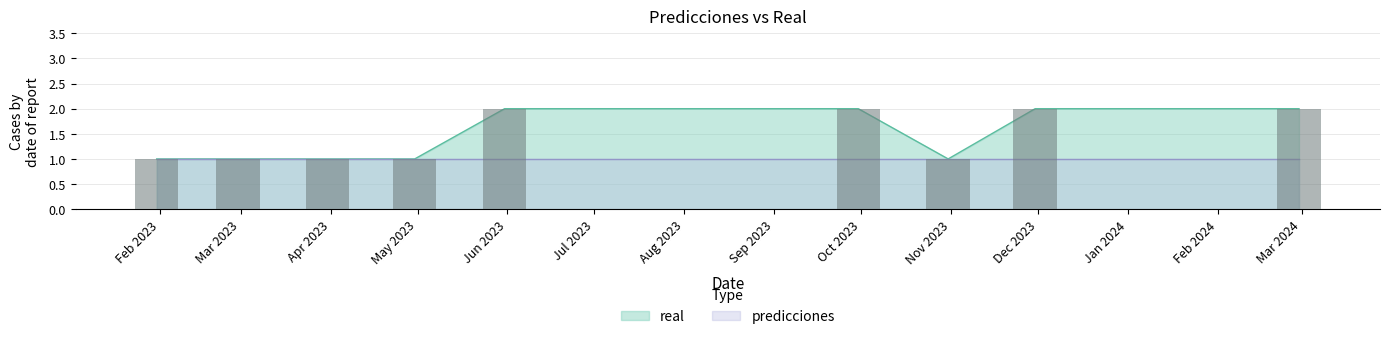

What is the difference between the second highest and minimum values?

1